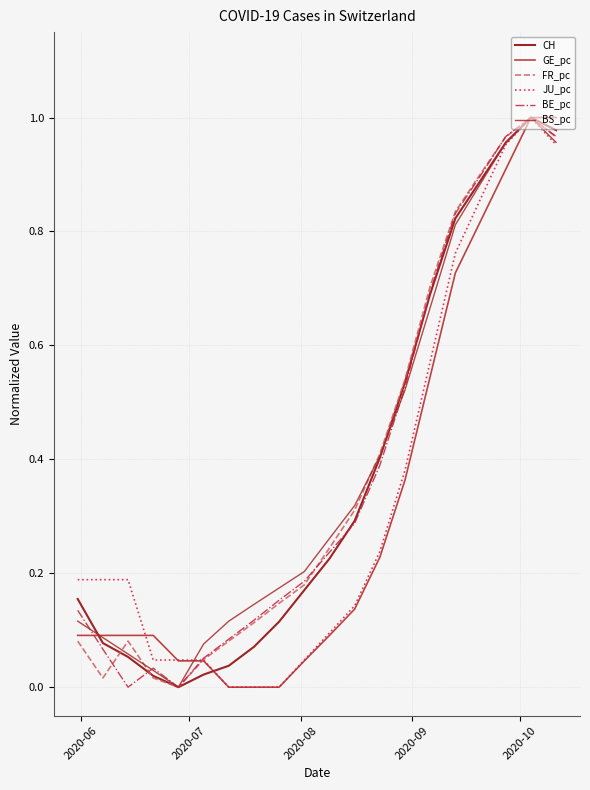

Does the chart have visible grid lines?

Yes